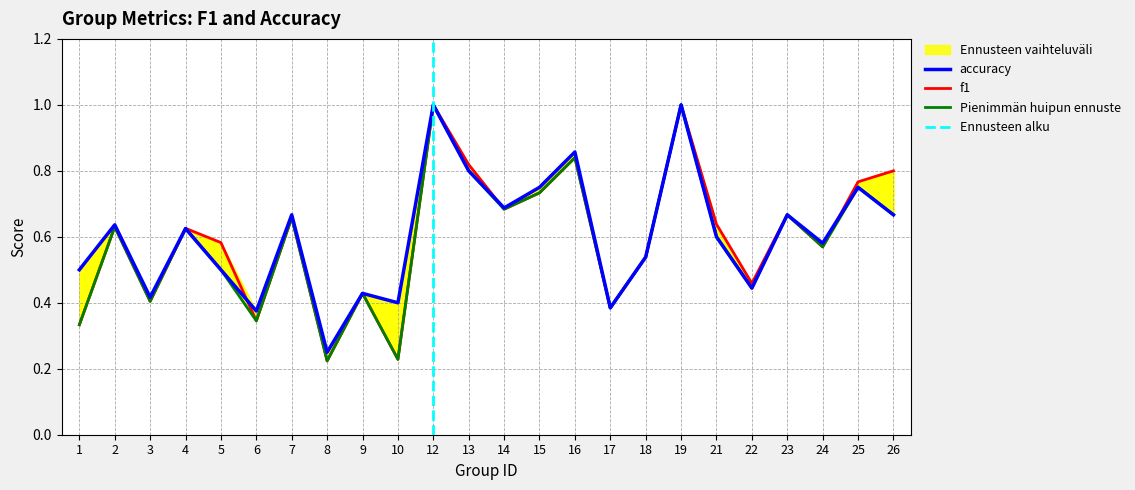

Which category has the highest value across all series?

12